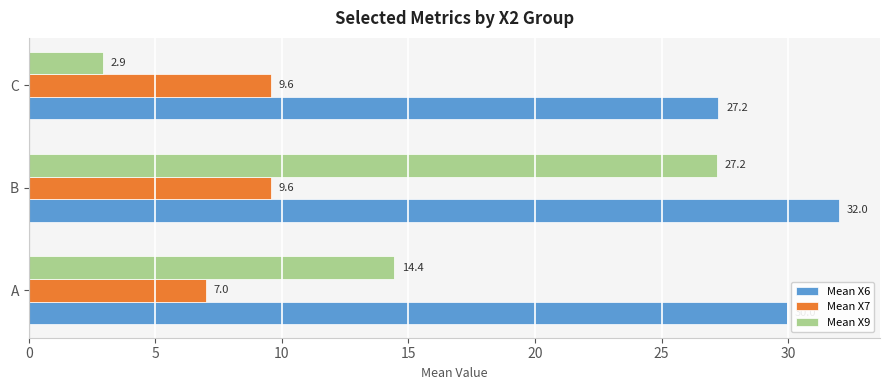

How many values in the Mean X7 series exceed 9?

2